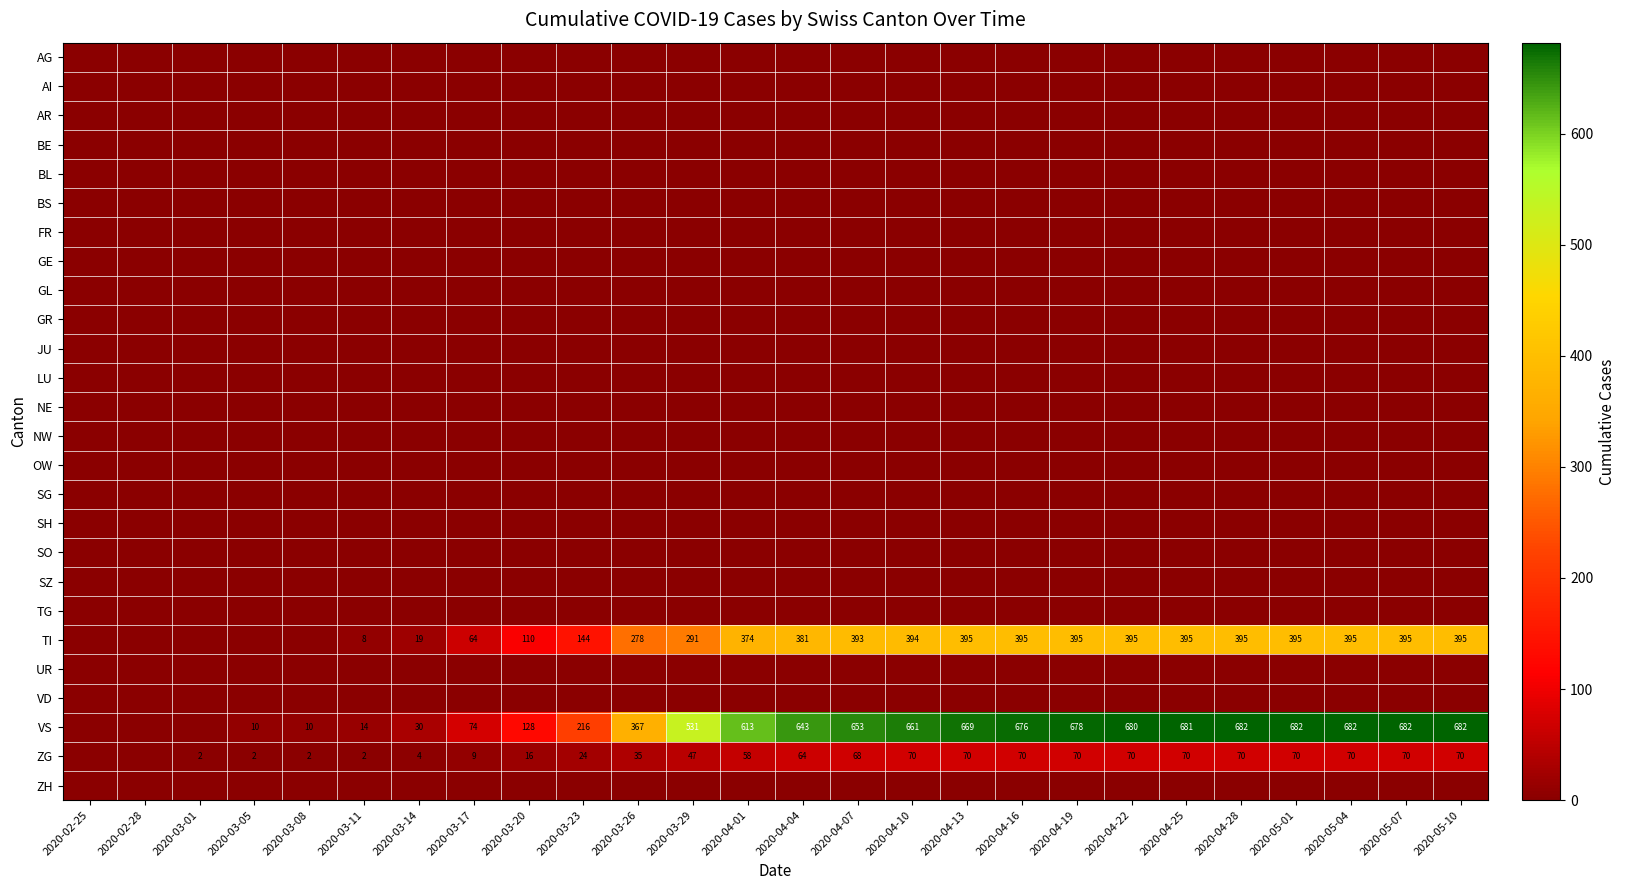

Which series has the widest spread of values?

VS